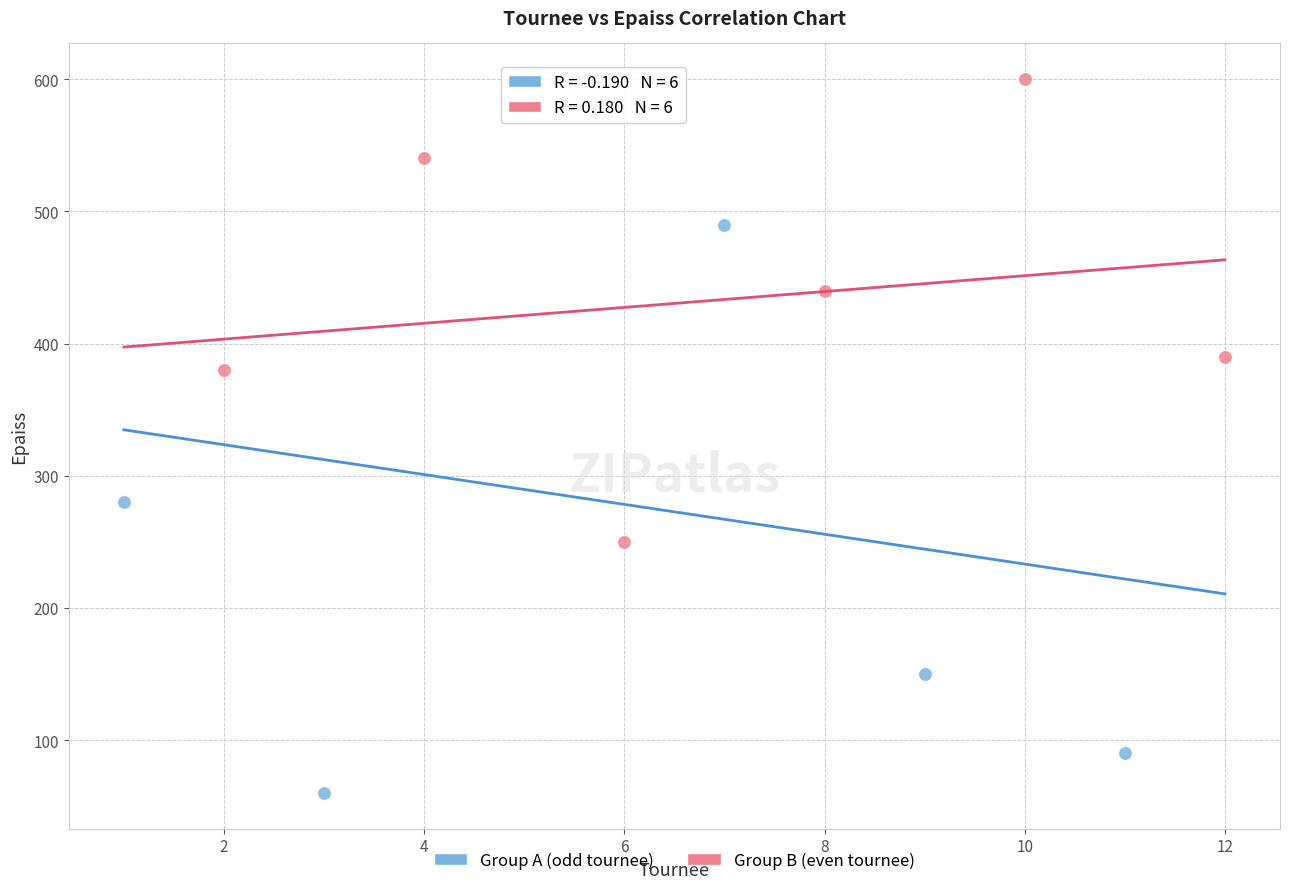

Which series contains the lowest Y value?

Group A (odd tournee)